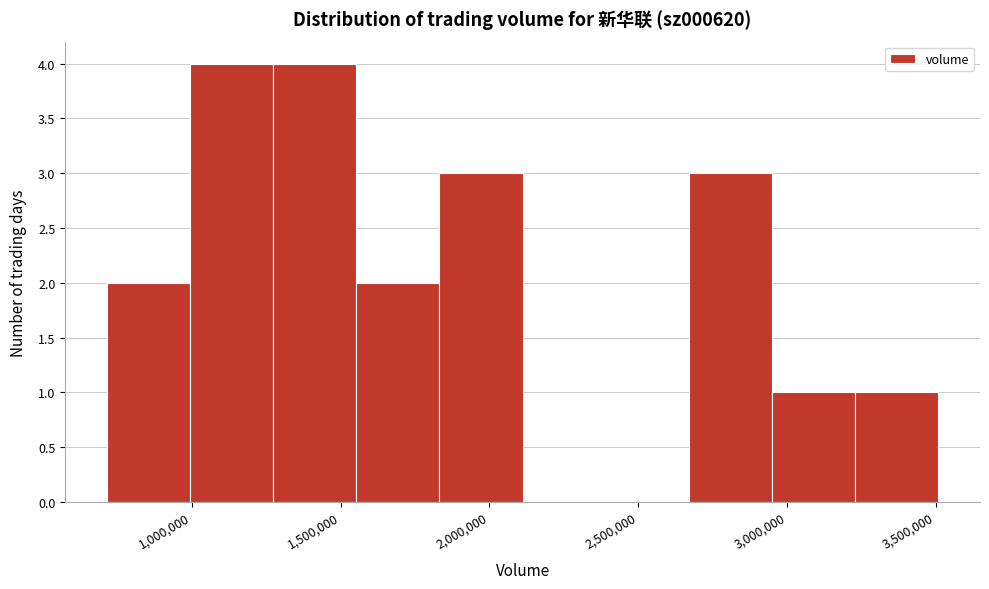

Reading left to right, list every bar in this chart as the range it spans on the x-axis followed by its height. Neither the bar edges nor the heights are printed on the chart, so give them approximately, as read against the axes.

700000 to 1000000: 2
1000000 to 1250000: 4
1250000 to 1550000: 4
1550000 to 1850000: 2
1850000 to 2100000: 3
2100000 to 2400000: 0
2400000 to 2650000: 0
2650000 to 2950000: 3
2950000 to 3250000: 1
3250000 to 3500000: 1